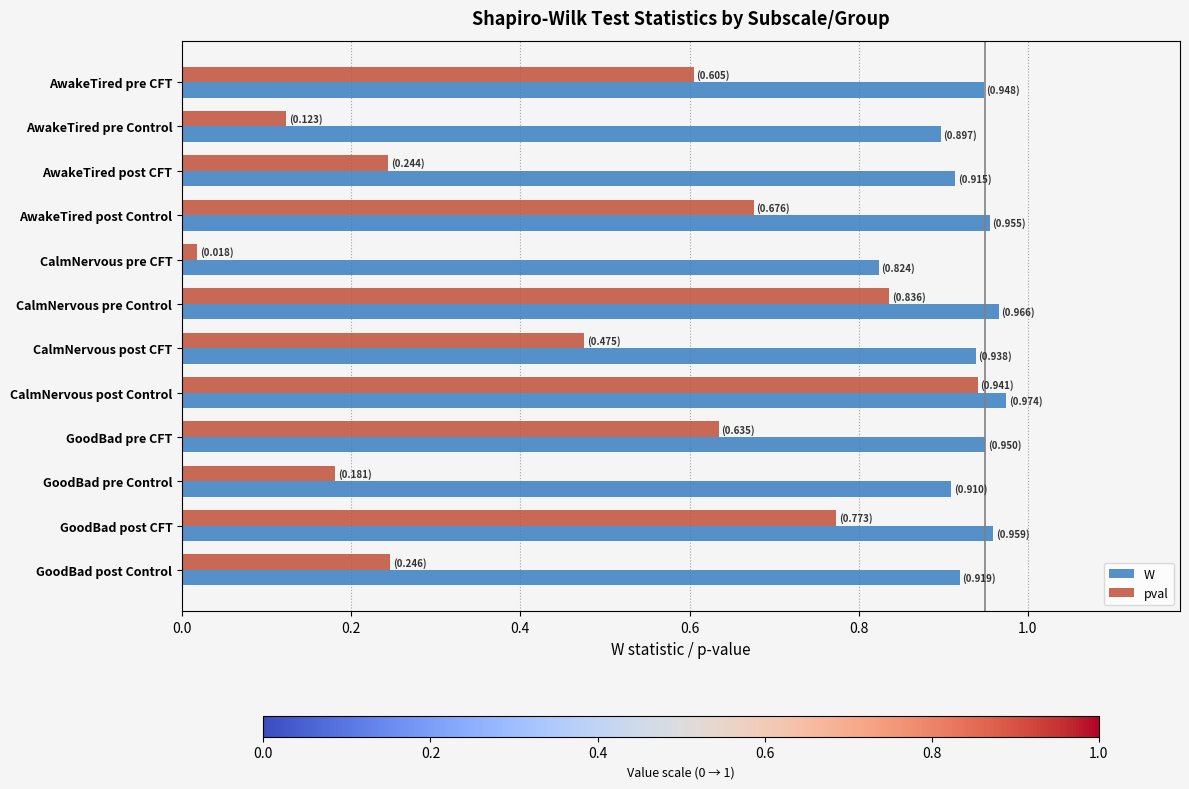

Count the W values in the range 0 to 1.

12